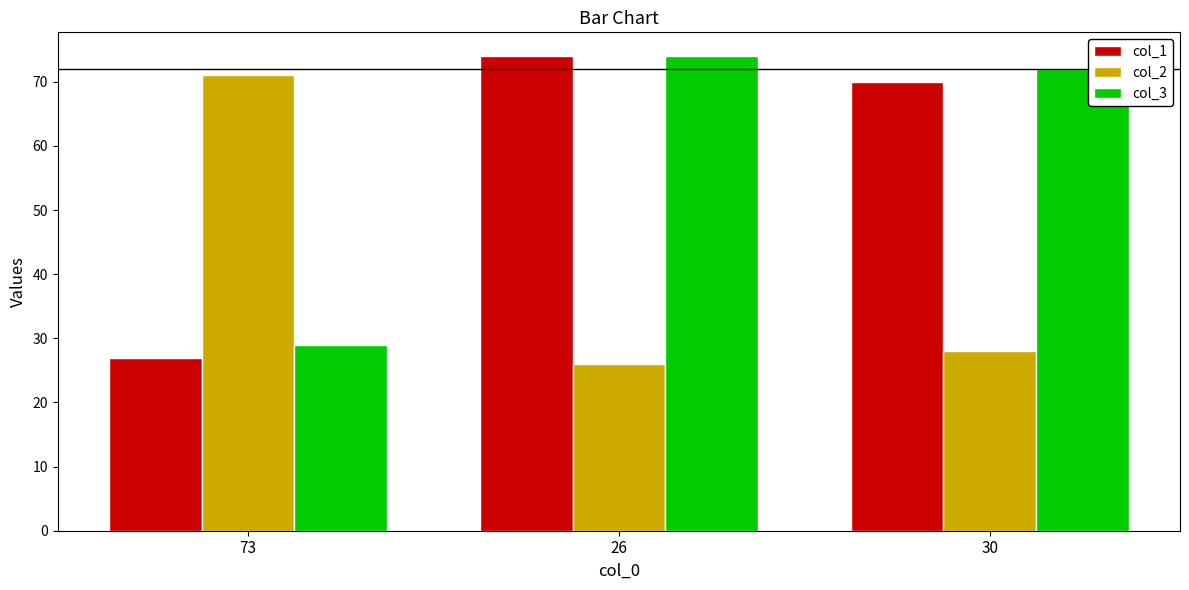

Does the chart contain stacked bars?

No